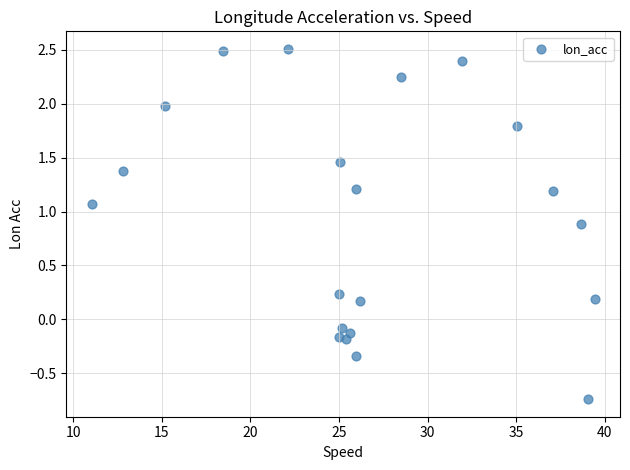

What is the range of X values (max minus min)?

28.4